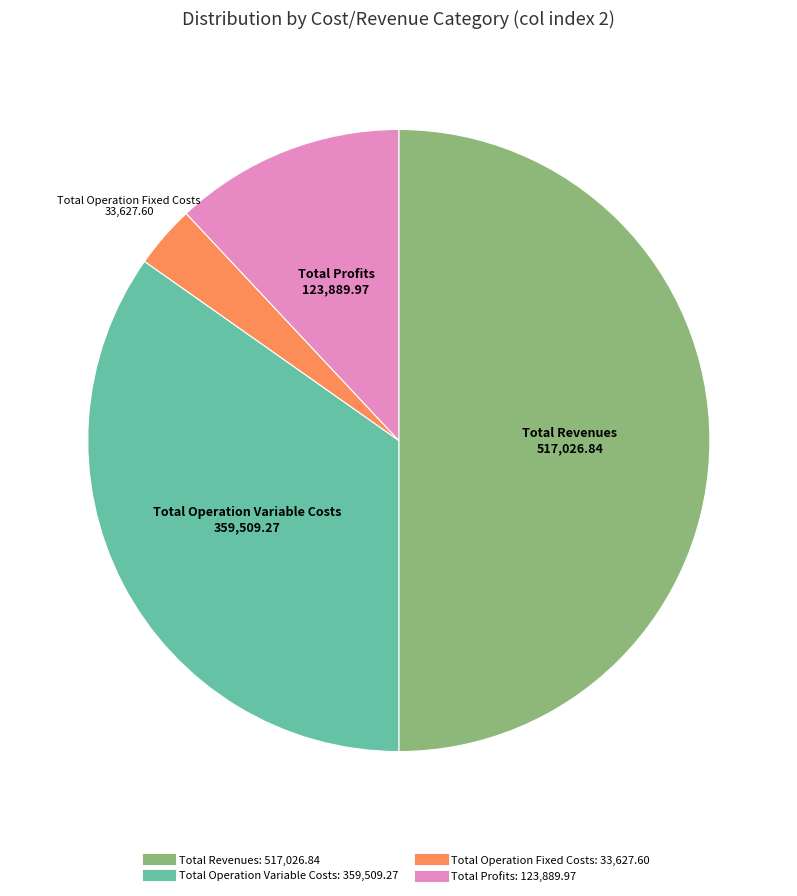

How many slices are in this pie chart?

4